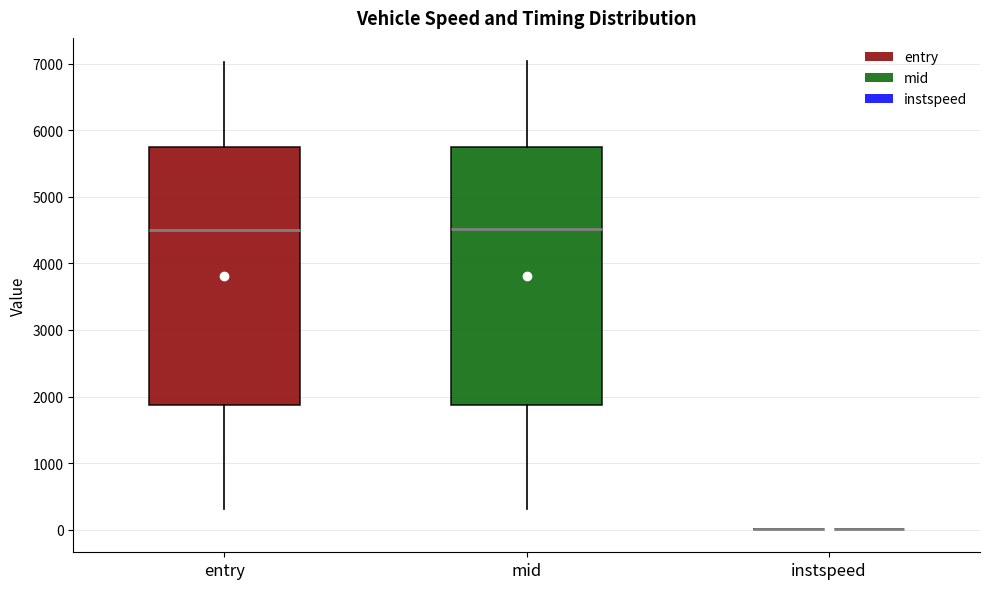

Reading left to right, read every box against the y-axis: the position of its median line, the range the box covers, and the ends of its whiskers. The values are not printed on the chart, so give them approximately, as read against the axis.

entry: median 4500, box 1900 to 5700, whiskers 300 to 7000
mid: median 4500, box 1900 to 5800, whiskers 300 to 7000
instspeed: box collapsed to a line at 0, whiskers 0 to 0